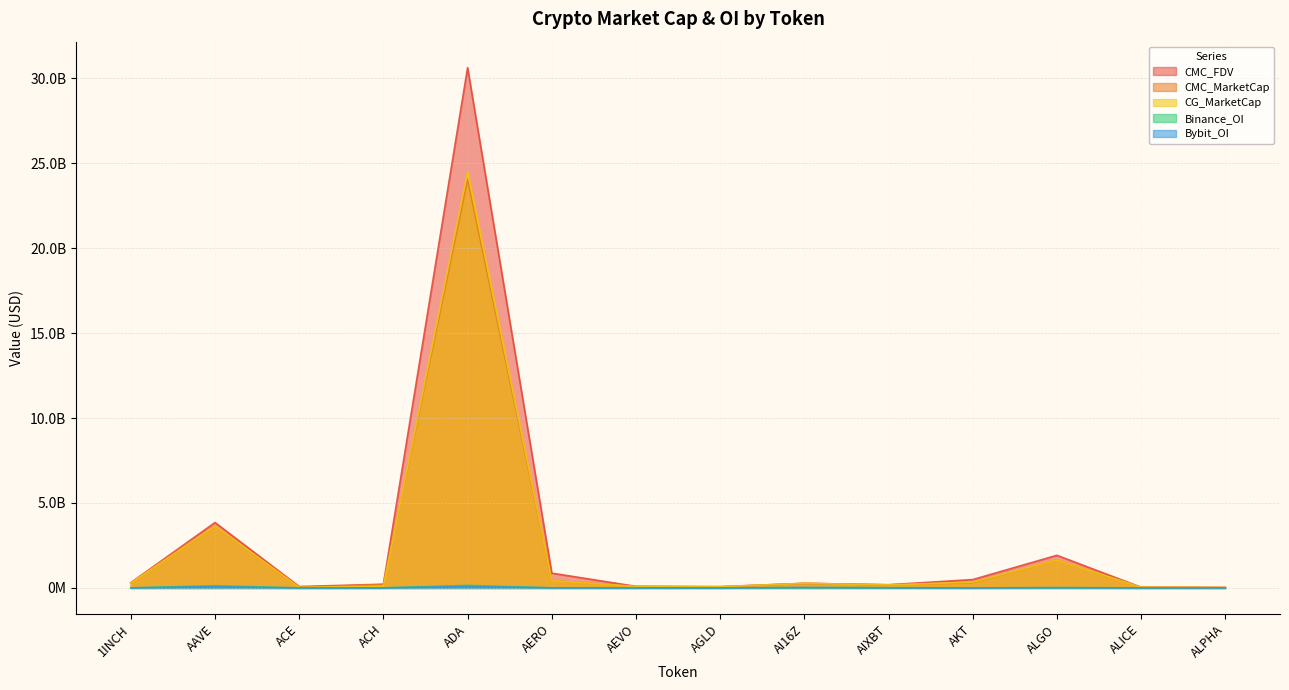

What is the difference between the maximum and second lowest values in the CMC_MarketCap series?

24010632678.0